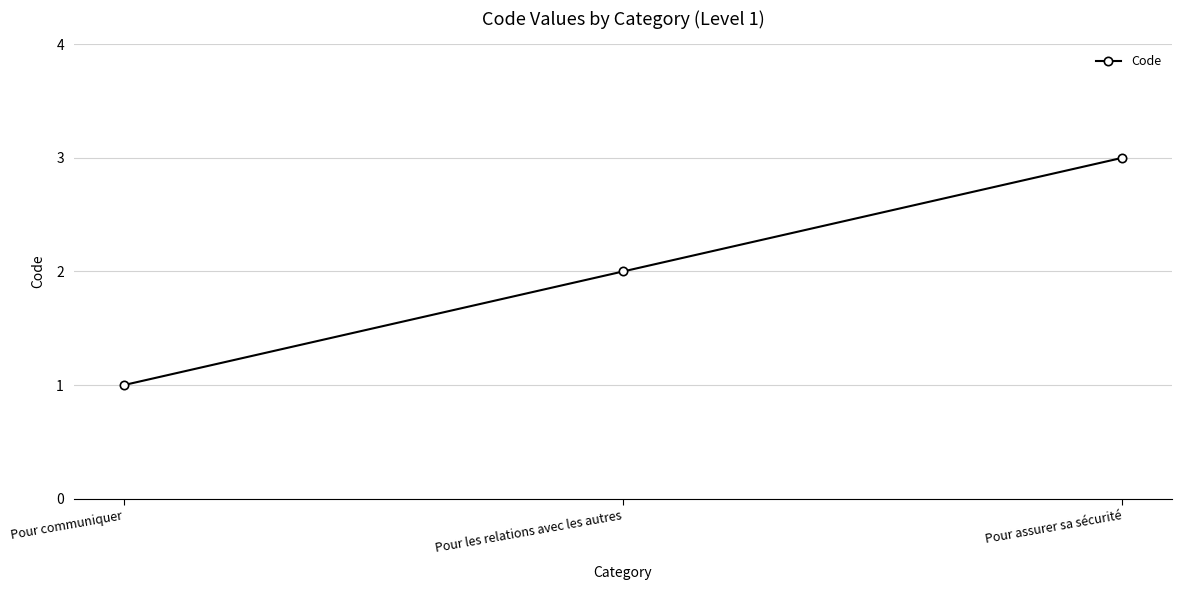

What is the change in value from Pour les relations avec les autres to Pour assurer sa sécurité?

+1